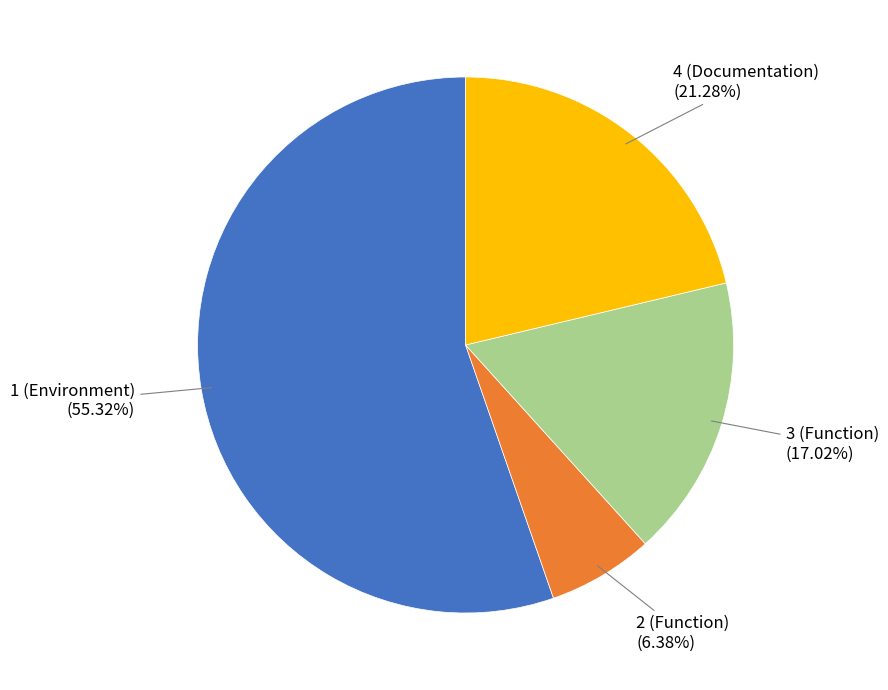

Does any single category account for the majority?

Yes